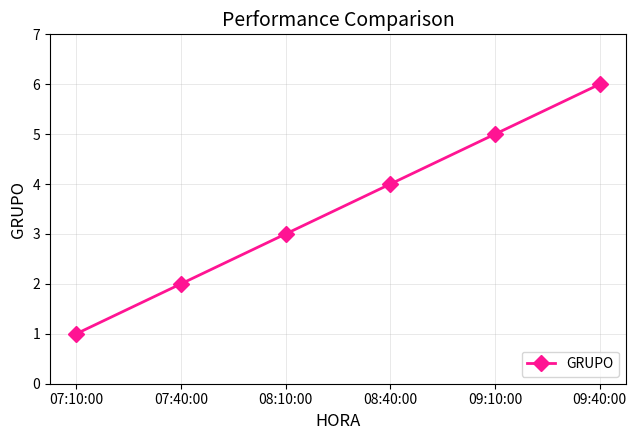

What is the maximum value shown in the chart?

6